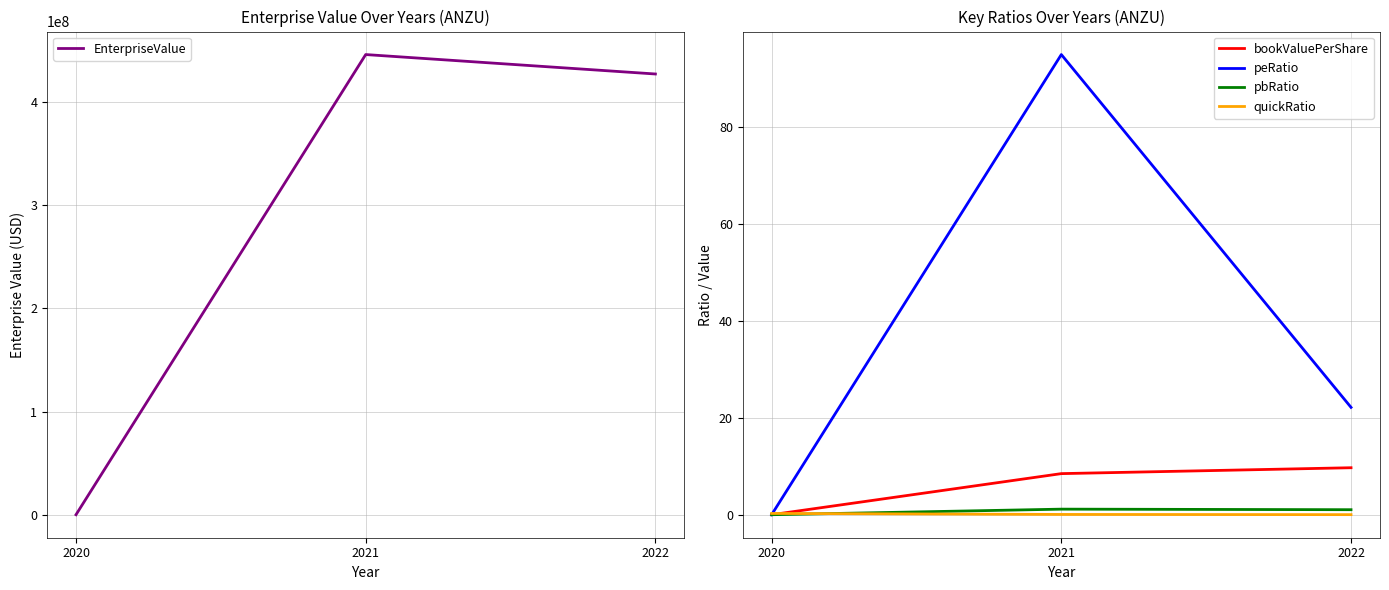

Is the value of pbRatio at 2020 greater than the value of peRatio at 2022?

No